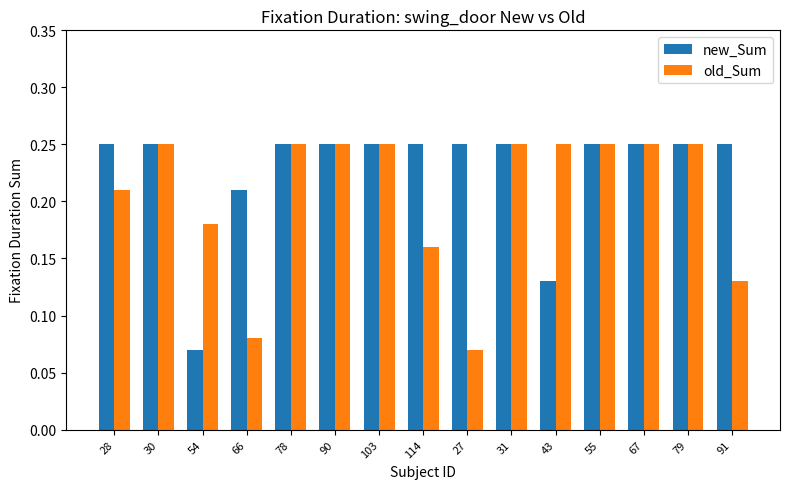

Count the new_Sum values in the range 0 to 1.

15